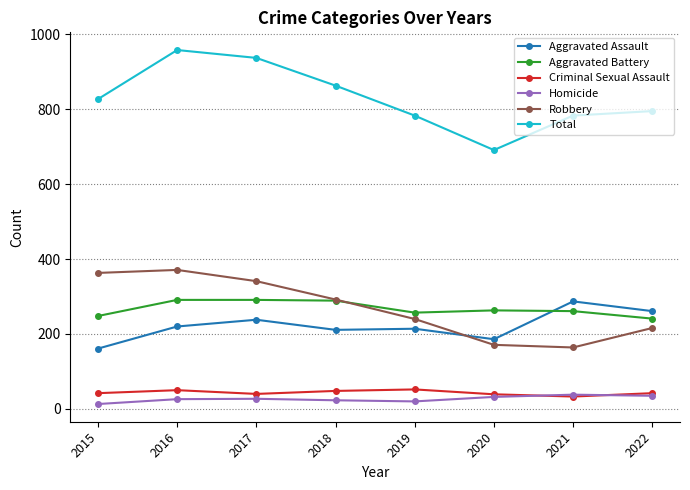

Between 2016 and 2018, which series saw the biggest shift?

Total